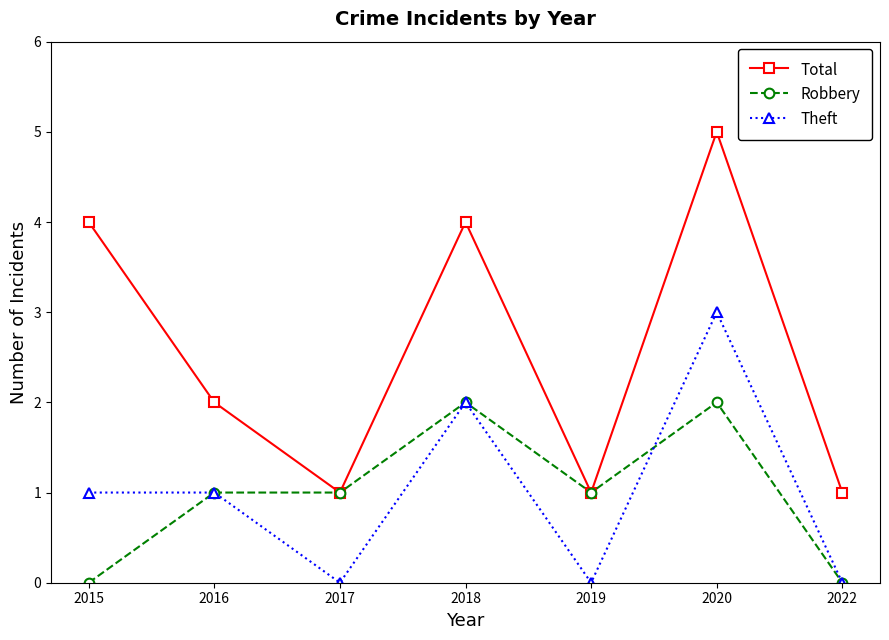

What is the total value across all series at 2019?

2